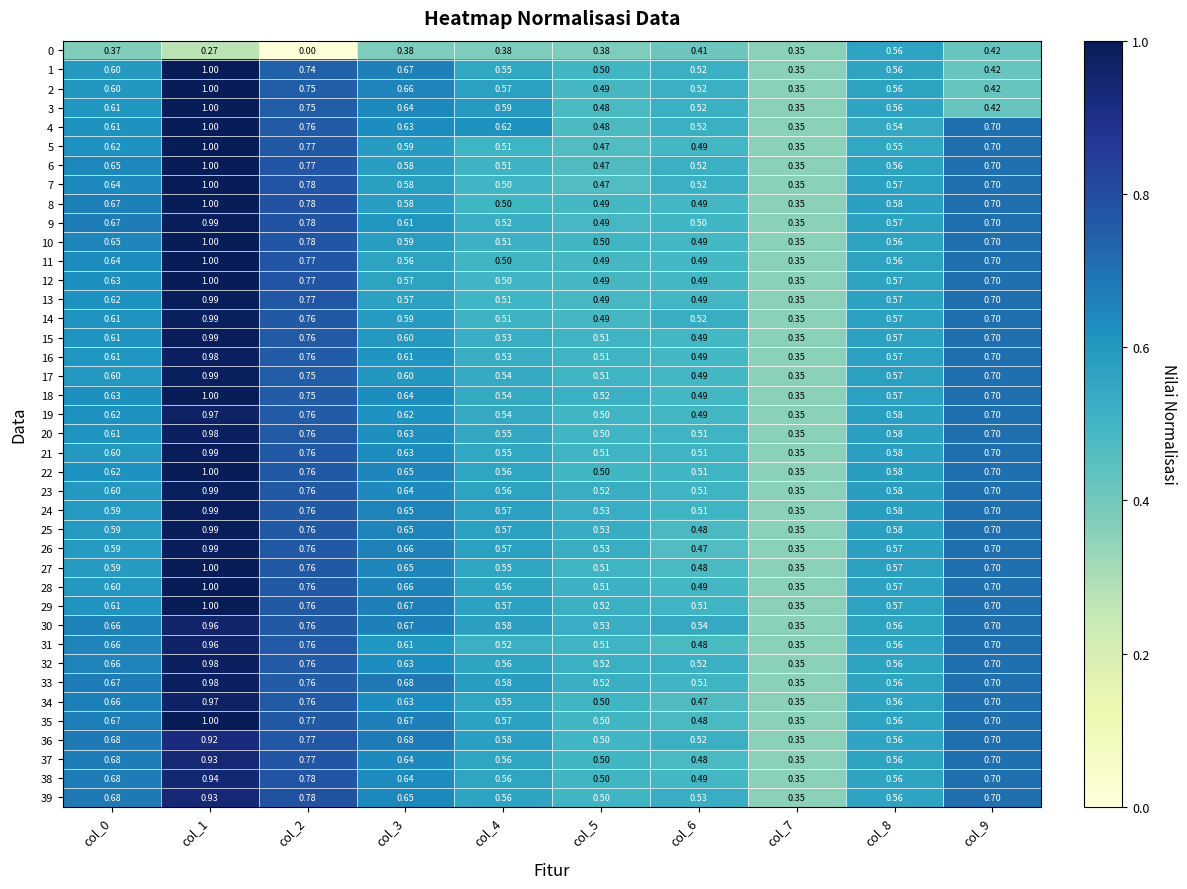

Is the value of 4 at col_6 greater than the value of 37 at col_6?

Yes